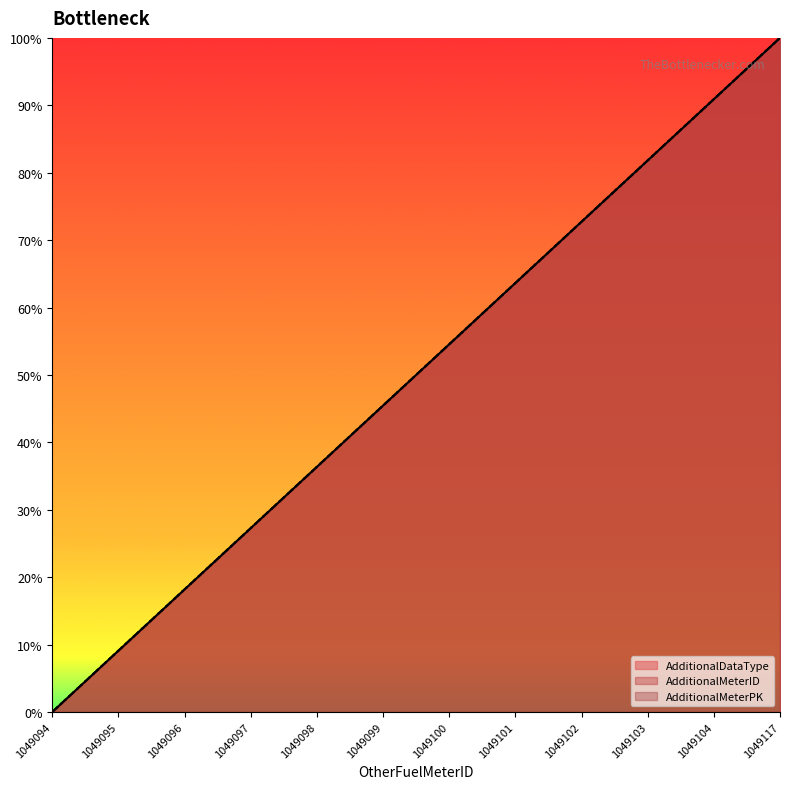

What is the value of the AdditionalMeterPK point at the 8th from the left?

63.6